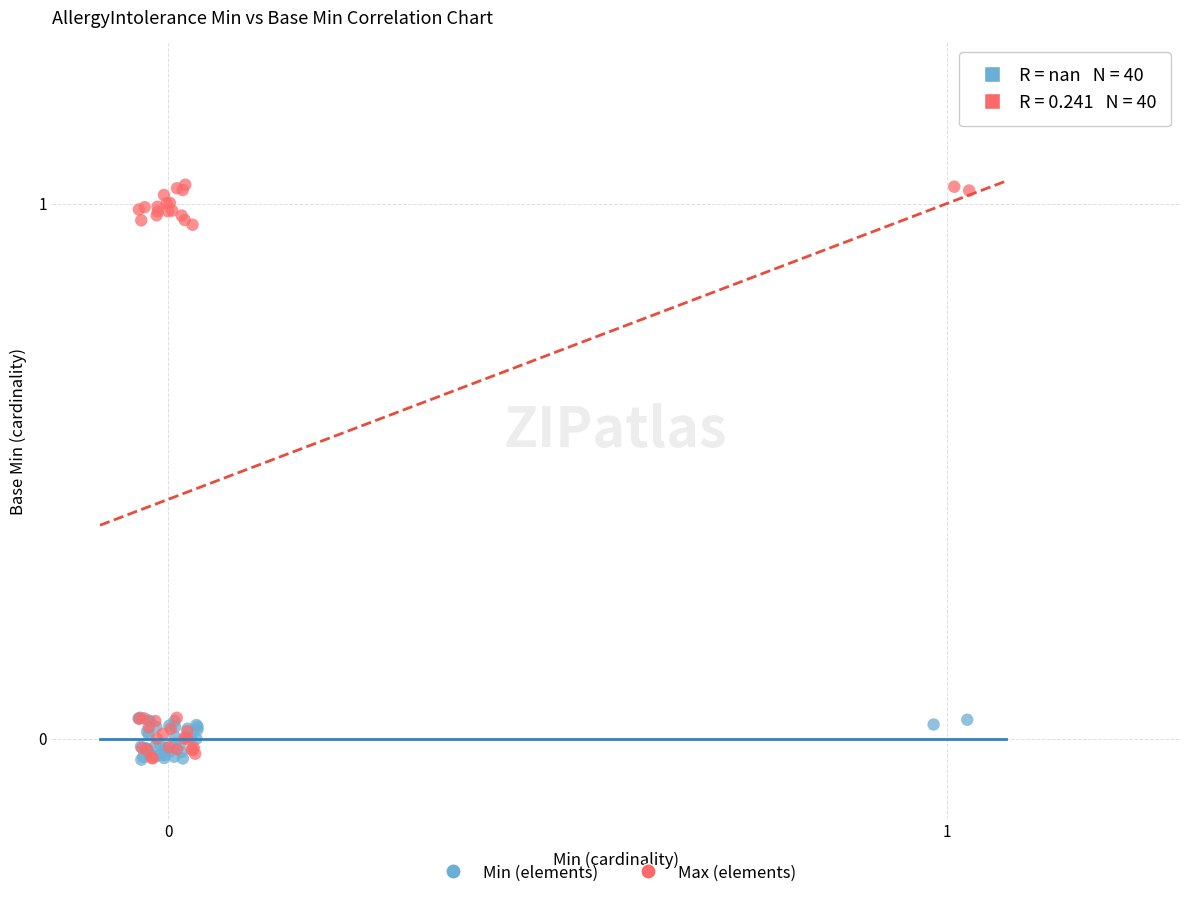

Which series contains the highest Y value?

Max (elements)